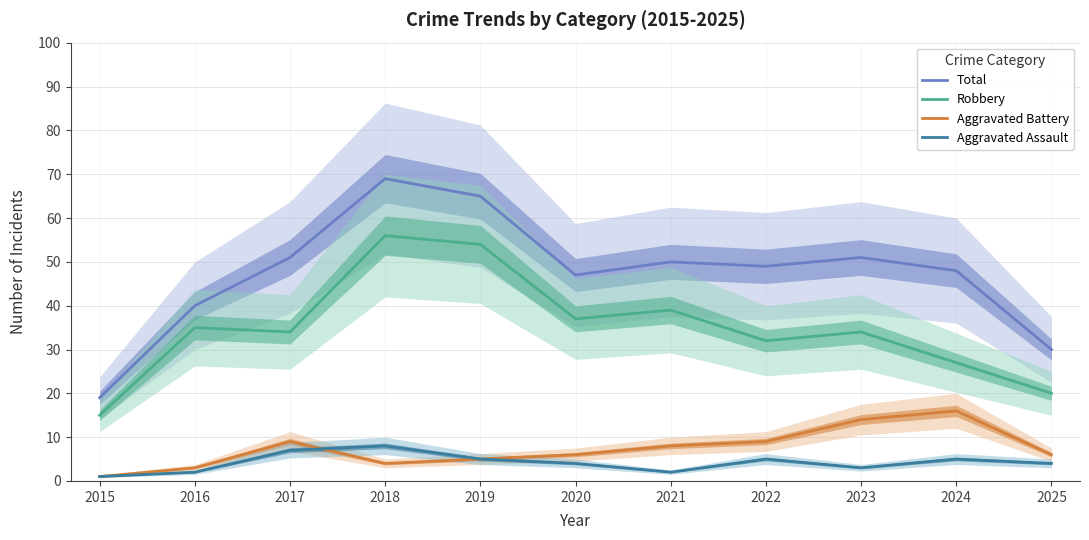

In Total, how many points are lower than both neighbors (excluding endpoints)?

2